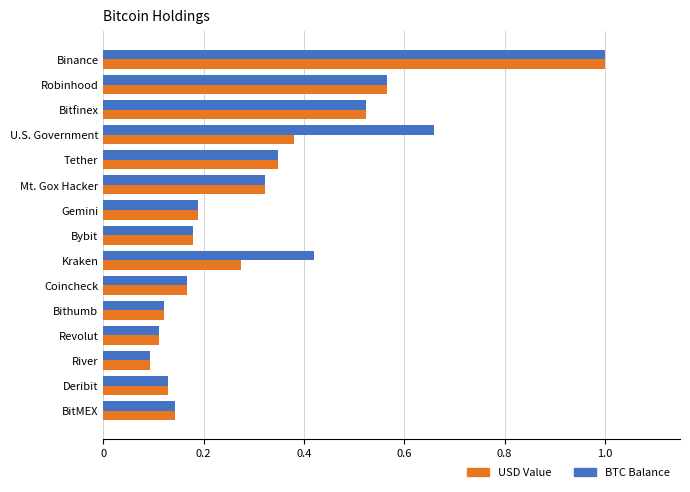

What is the difference between the maximum and minimum values in the BTC Balance series?

0.9